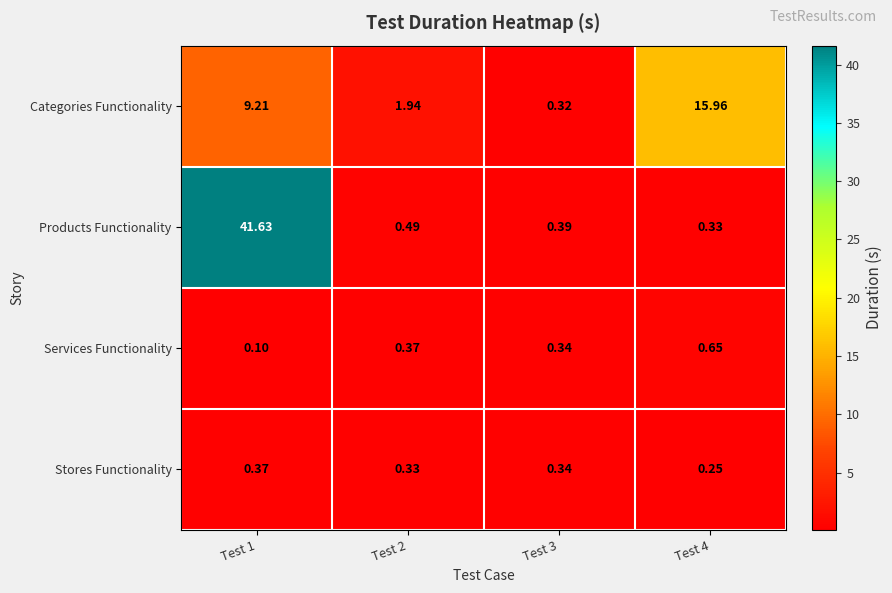

Which series has the largest range (max minus min)?

Products Functionality